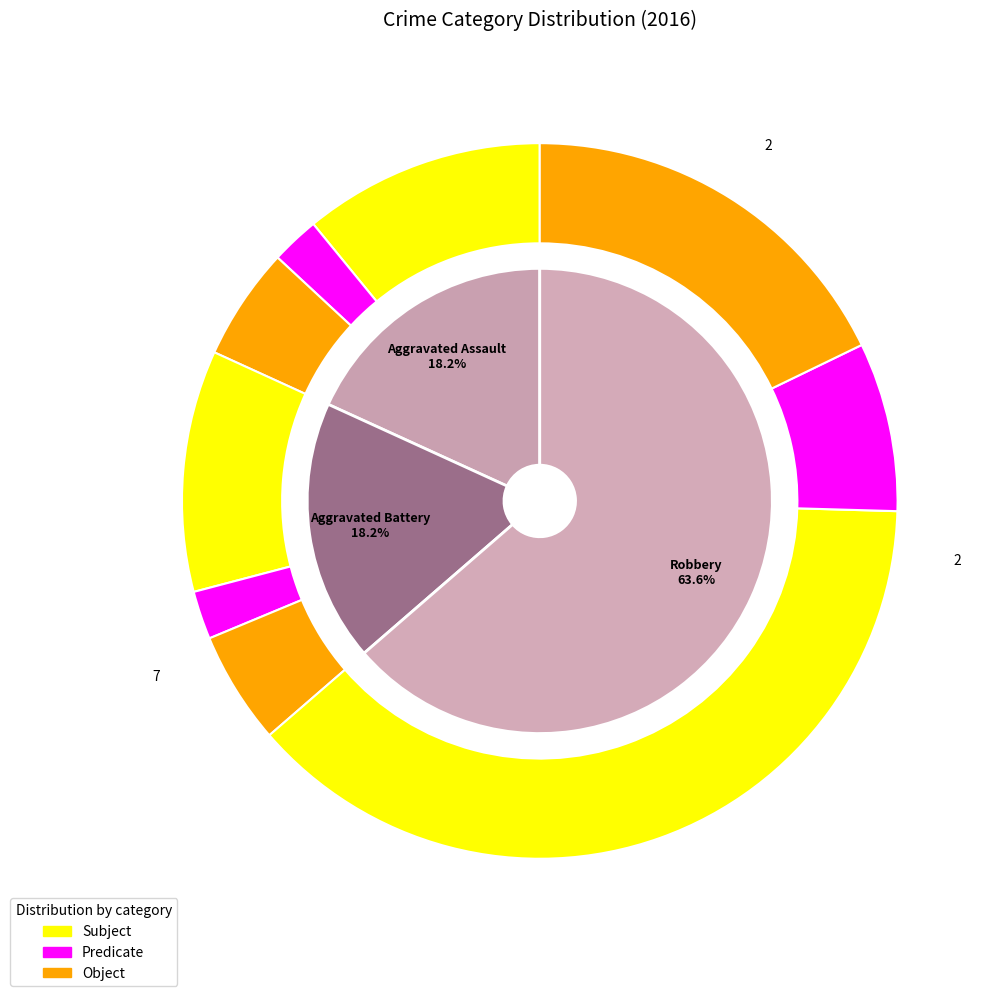

Which has a higher value, Aggravated Assault or Aggravated Battery?

Aggravated Assault